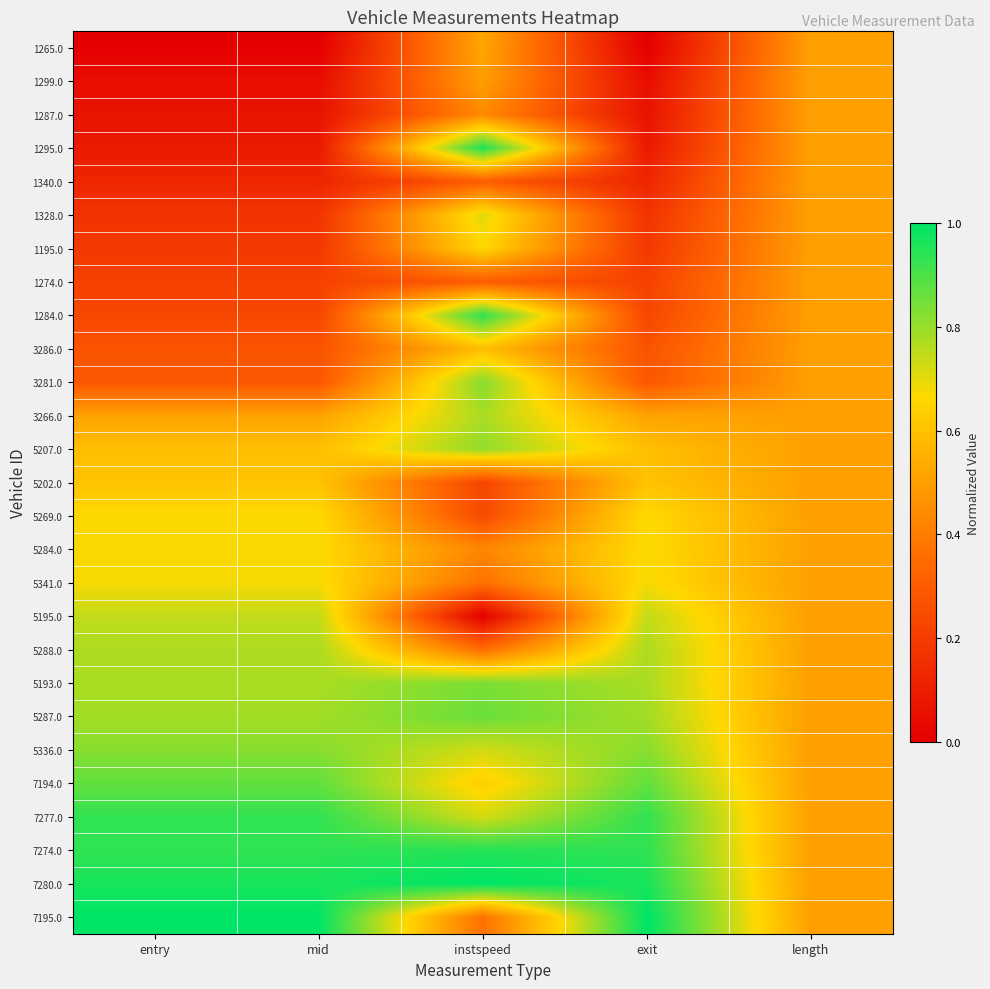

What is the greatest value displayed?

1.0